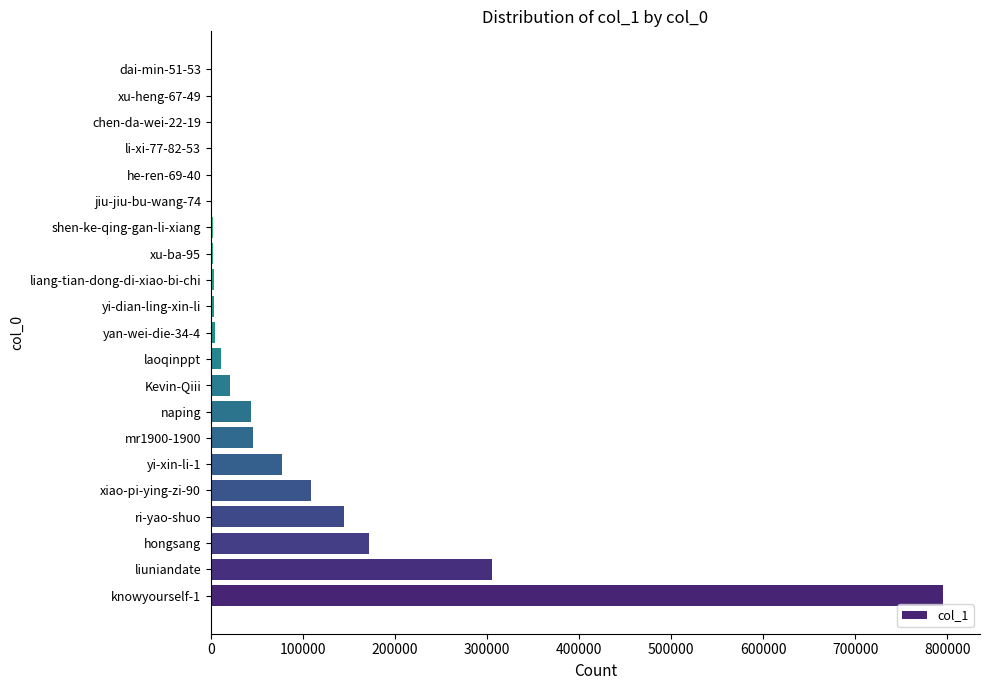

What is the sum of all values?

1747362